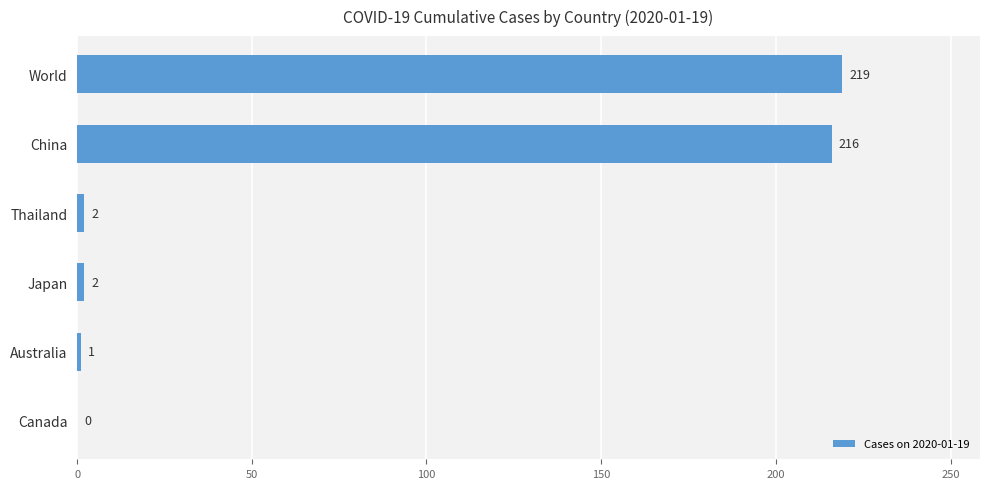

Are the bars grouped side by side (vs. stacked)?

No